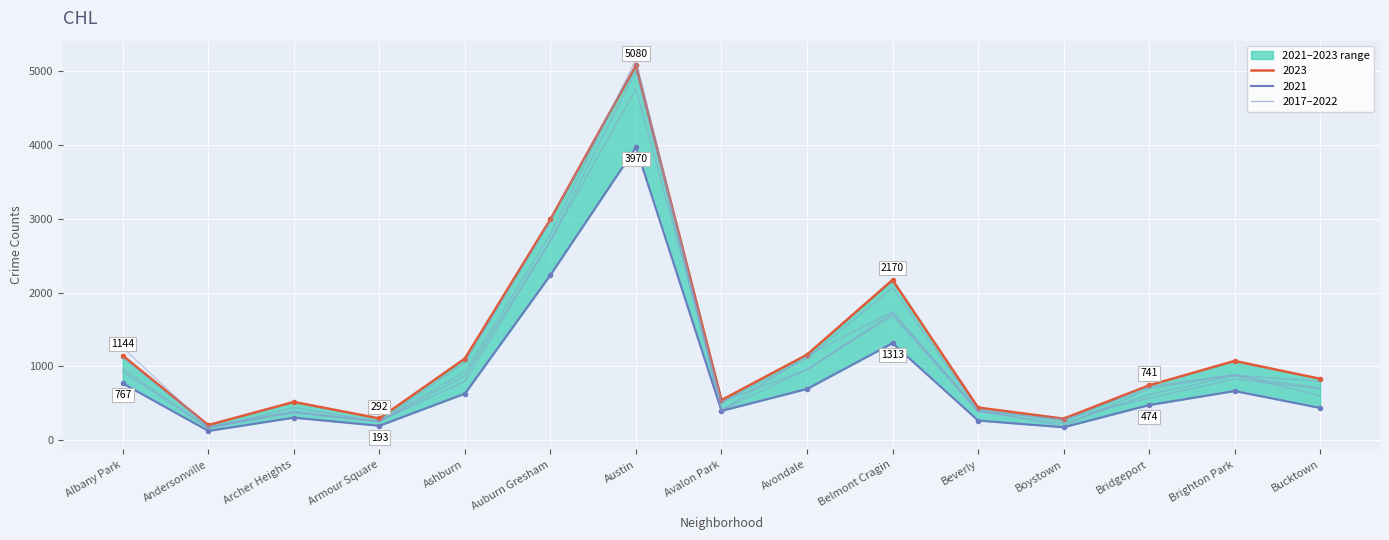

What is the difference between the maximum and minimum values in the 2023 series?

4878